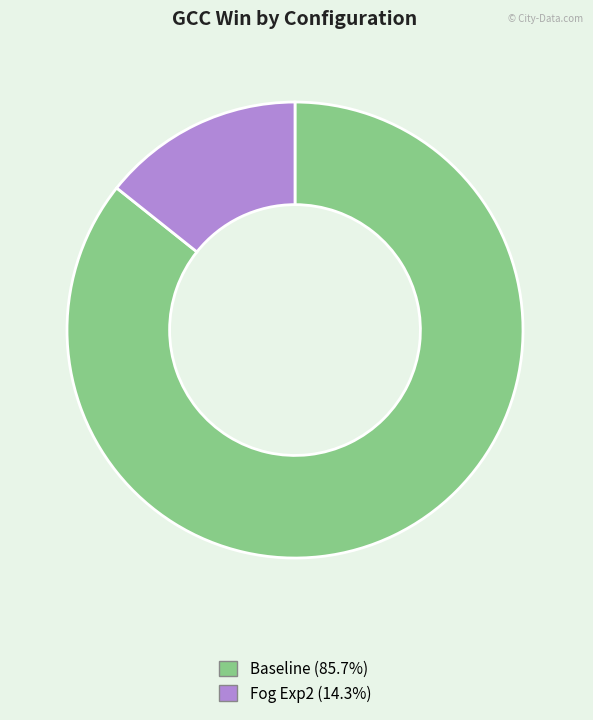

What is the majority slice?

Baseline